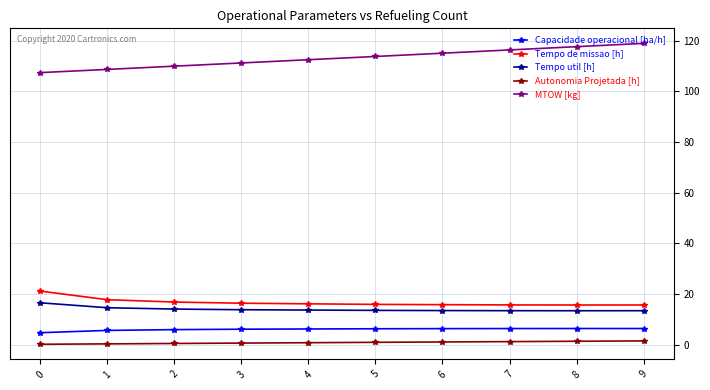

Does the chart have visible grid lines?

Yes